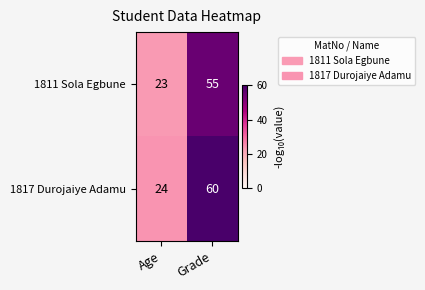

Is the value of 1811 Sola Egbune at Age greater than the value of 1817 Durojaiye Adamu at Grade?

No